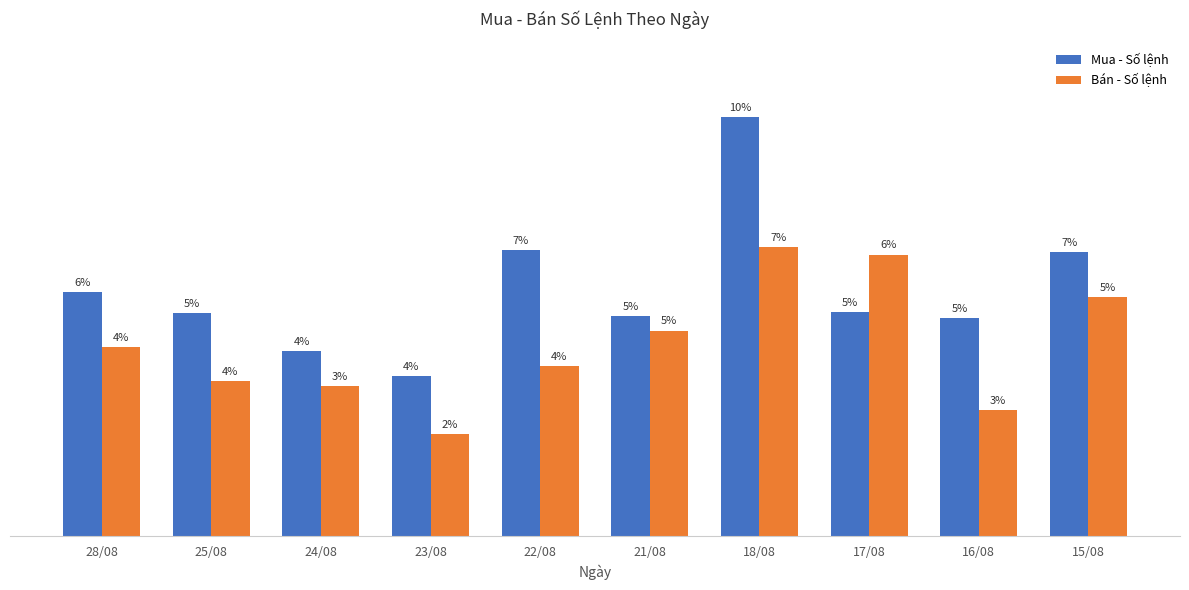

What is the lowest value of the Mua - Số lệnh series?

3642